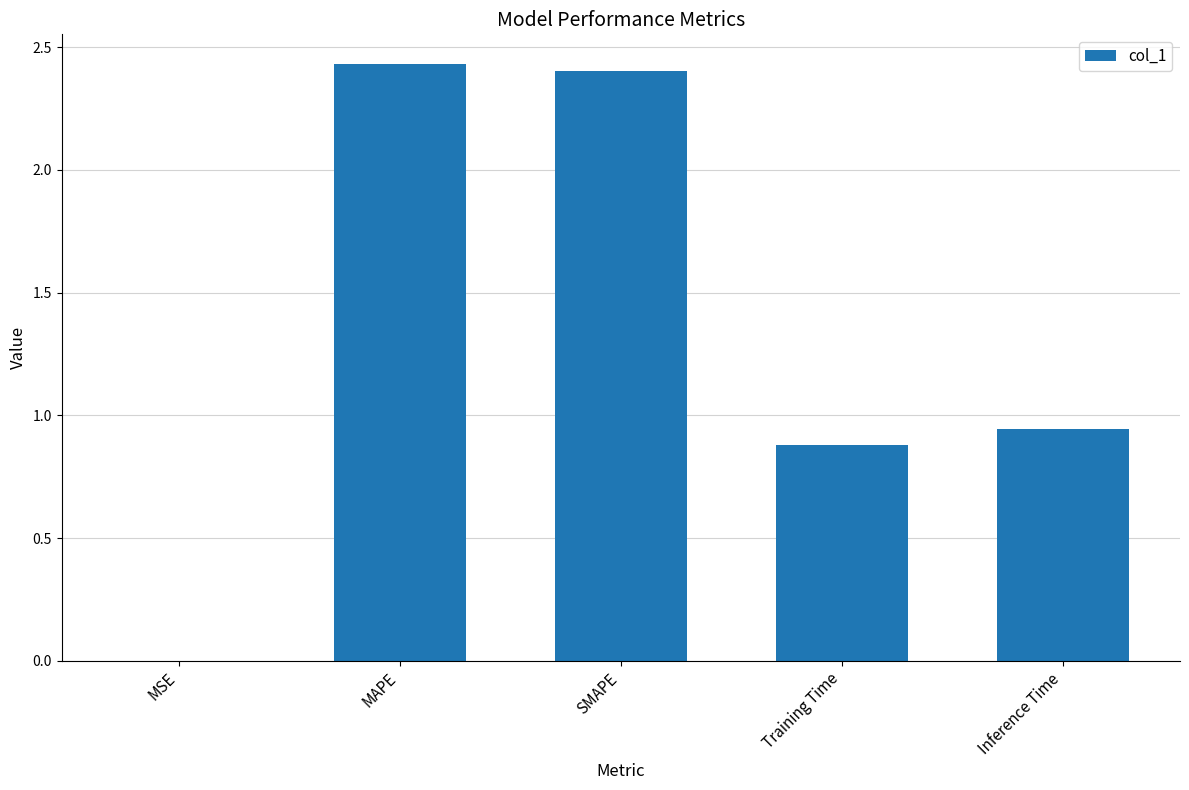

At which label is the value closest to 1?

Inference Time